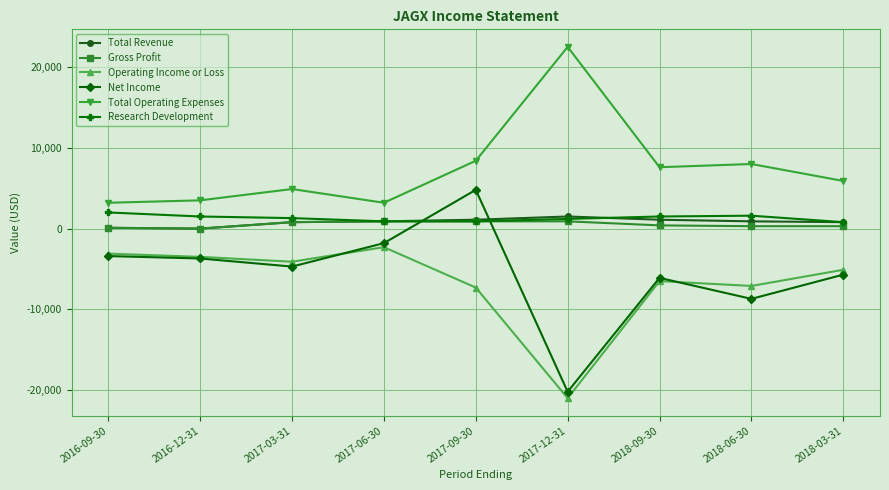

The value of Total Operating Expenses at 2017-06-30 is 3200. True or false?

True